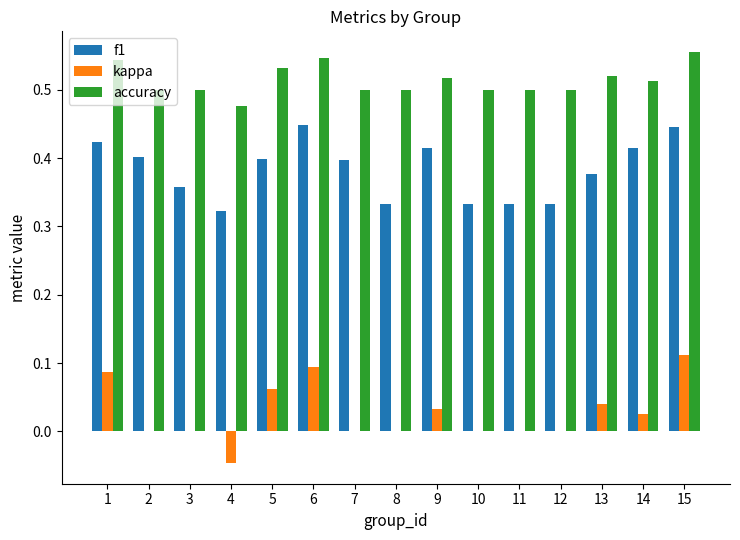

At which category is the sum across all series the highest?

15